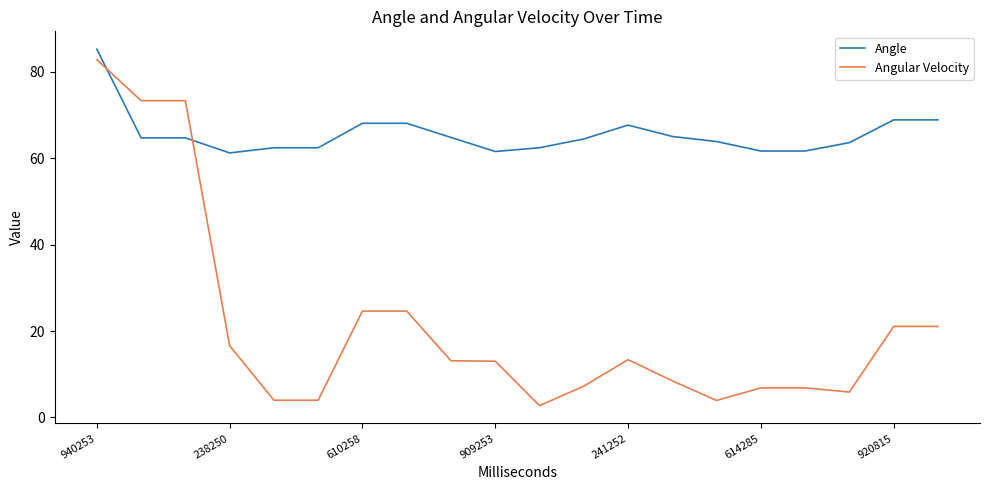

True or false: Angular Velocity and Angle cross at least once.

True